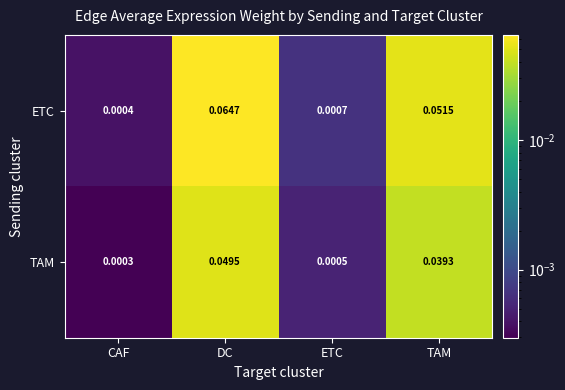

At DC, list the series in order from largest to smallest.

ETC, TAM